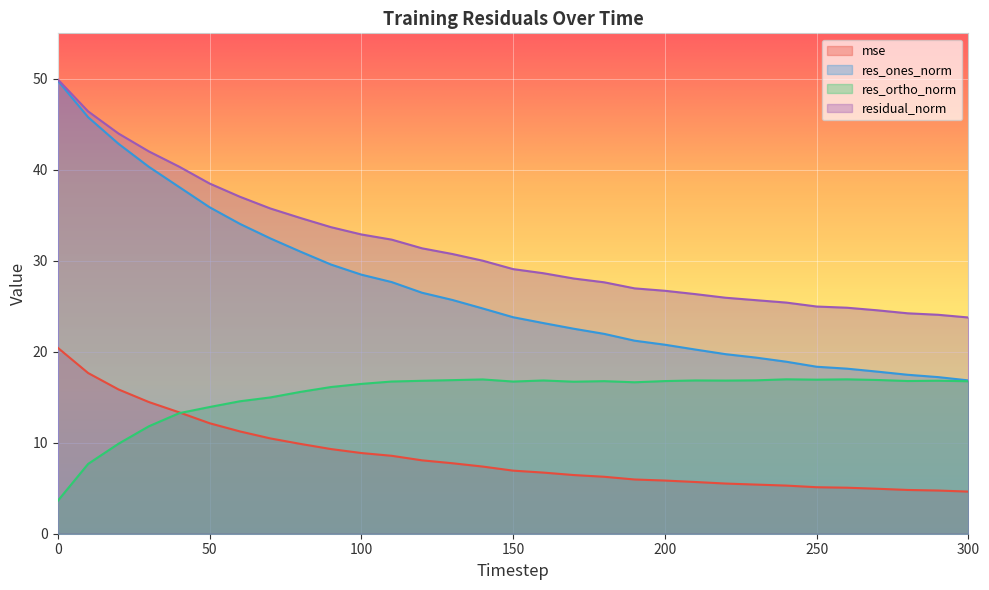

What is the value of the res_ones_norm point at the 10th from the left?

29.6